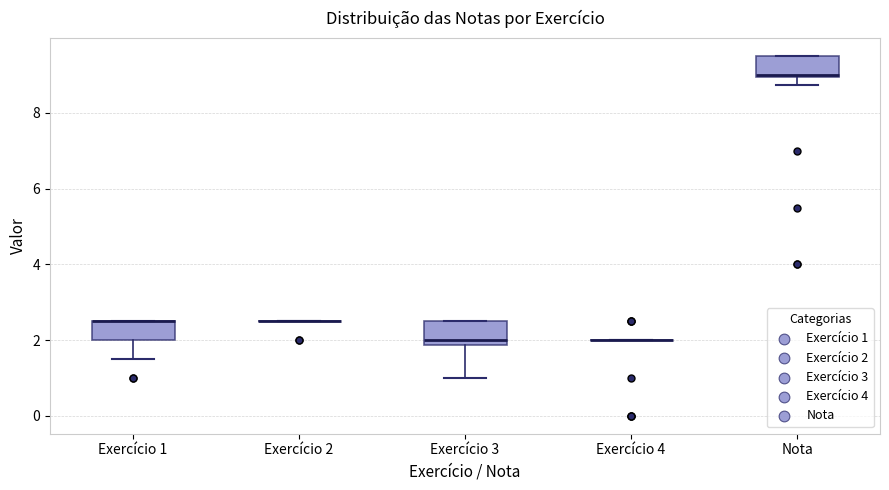

Where is the lower edge of the box for Nota on the y-axis? The values are not printed on the chart, so give them approximately, as read against the axis.

9.0